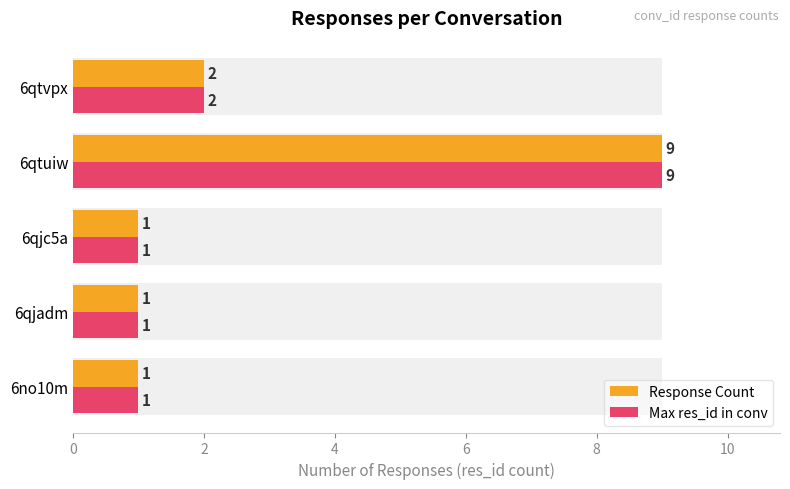

Reading left to right, transcribe all the data shown in this chart.

Response Count: 1	1	1	9	2
Max res_id in conv: 1	1	1	9	2